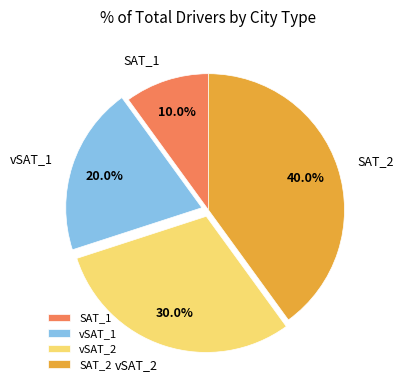

Is vSAT_1 the majority of the pie?

No